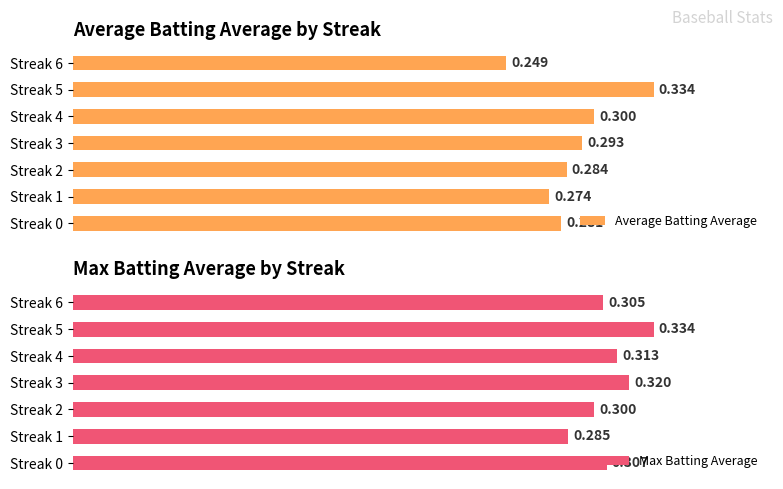

Reading left to right, extract all data points from this chart.

Average Batting Average: 0=0.3	1=0.3	2=0.3	3=0.3	4=0.3	5=0.3	6=0.2
Max Batting Average: 0=0.3	1=0.3	2=0.3	3=0.3	4=0.3	5=0.3	6=0.3